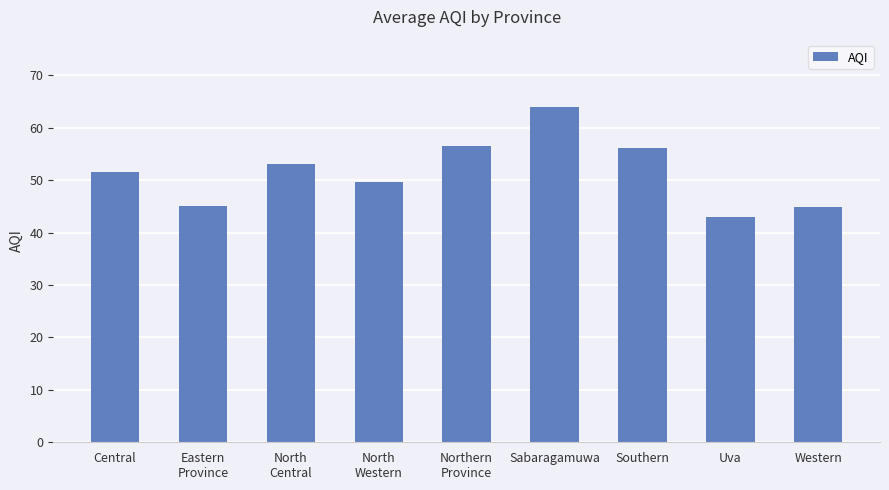

What is the change in value from North
Western to Uva?

-6.7